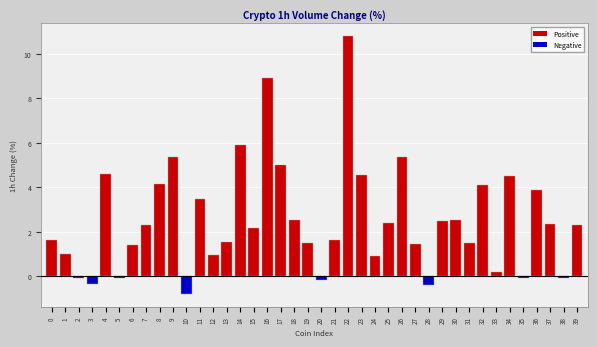

True or false: the data shows -0.1 at 35.

True